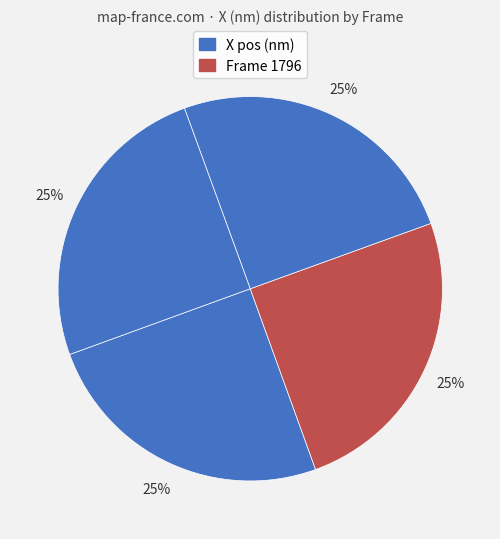

How many slices are in this pie chart?

4